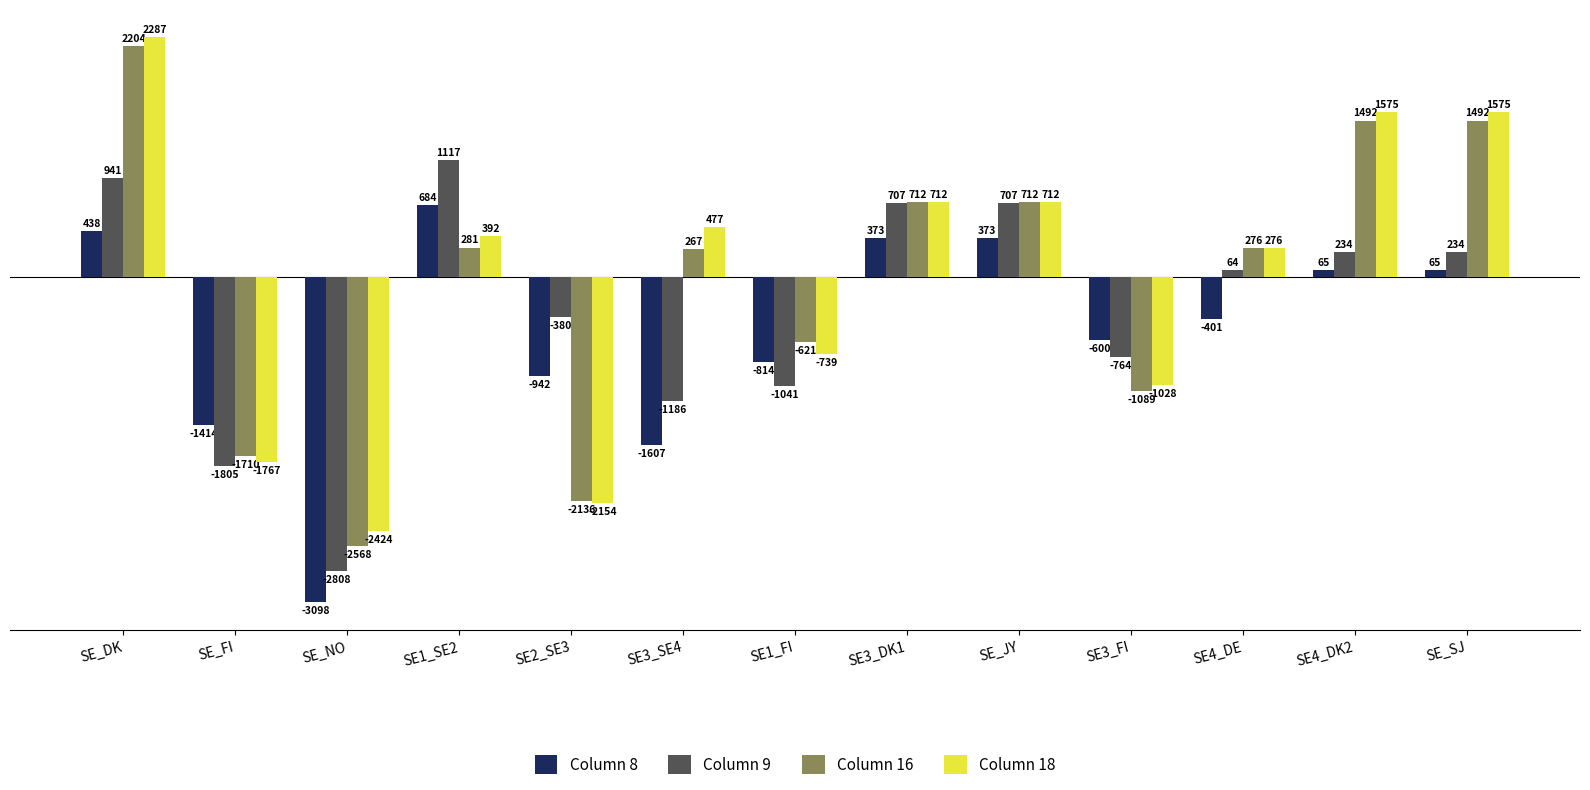

The Column 16 series shows -2568 at SE_NO. True or false?

True